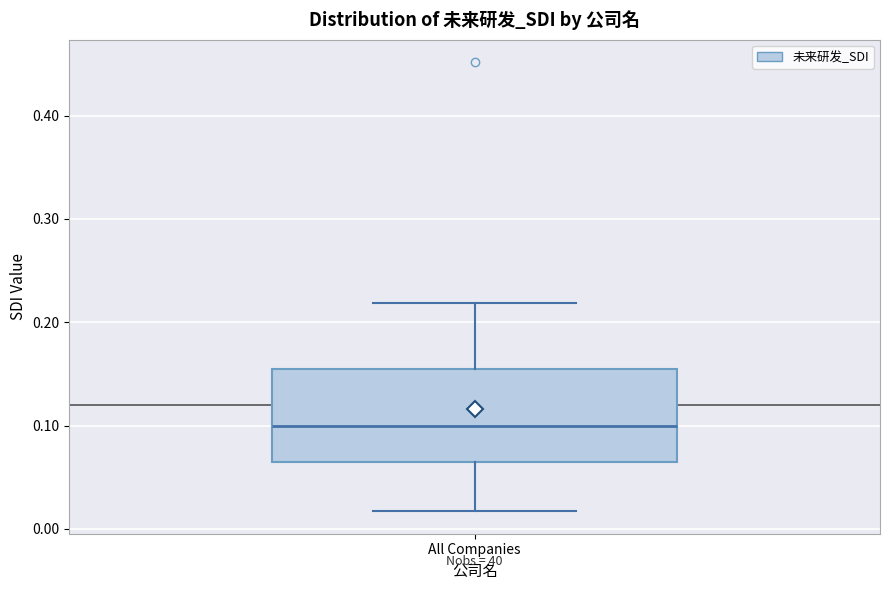

Transcribe this box plot: give where the median line is, the range the box spans, and where the two whiskers end, as read against the y-axis. The values are not printed on the chart, so give them approximately, as read against the axis.

median 0.10, box 0.06 to 0.15, whiskers 0.02 to 0.22